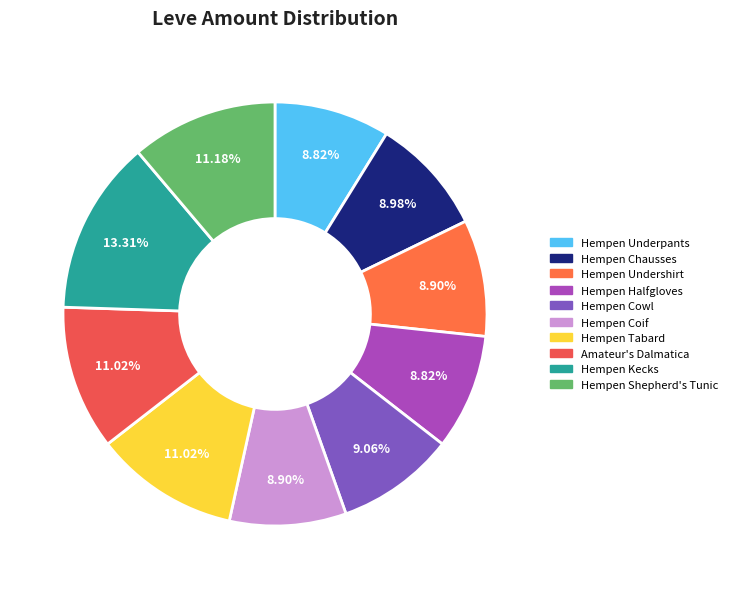

Is Hempen Tabard the majority of the pie?

No